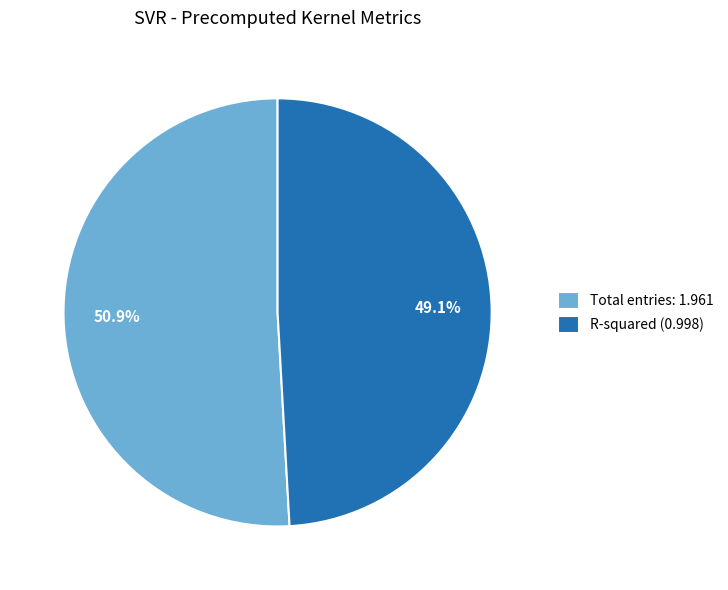

To the nearest percent, what is the difference between the largest and smallest slice percentages?

2%